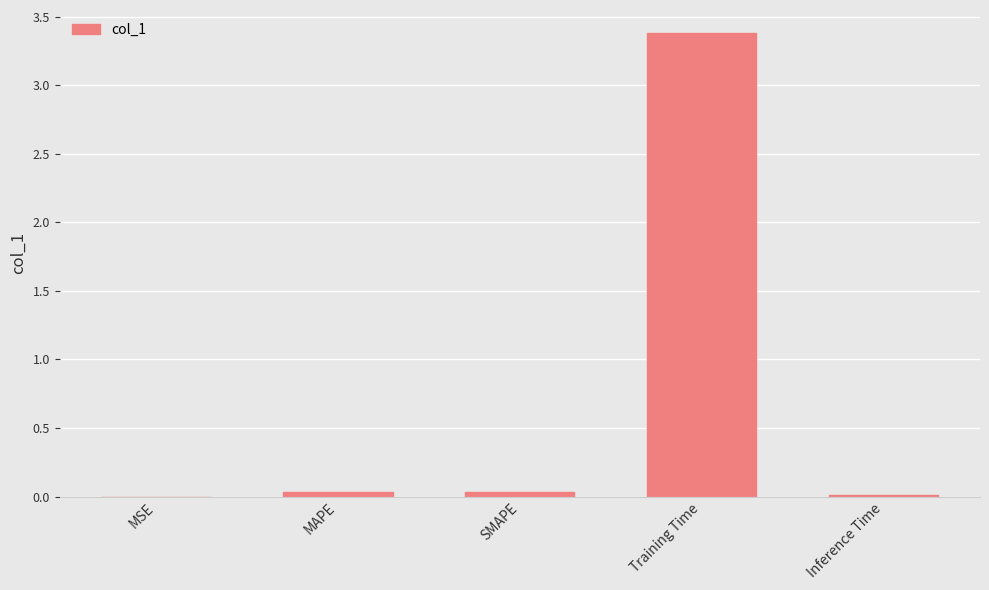

What is the maximum value shown in the chart?

3.4